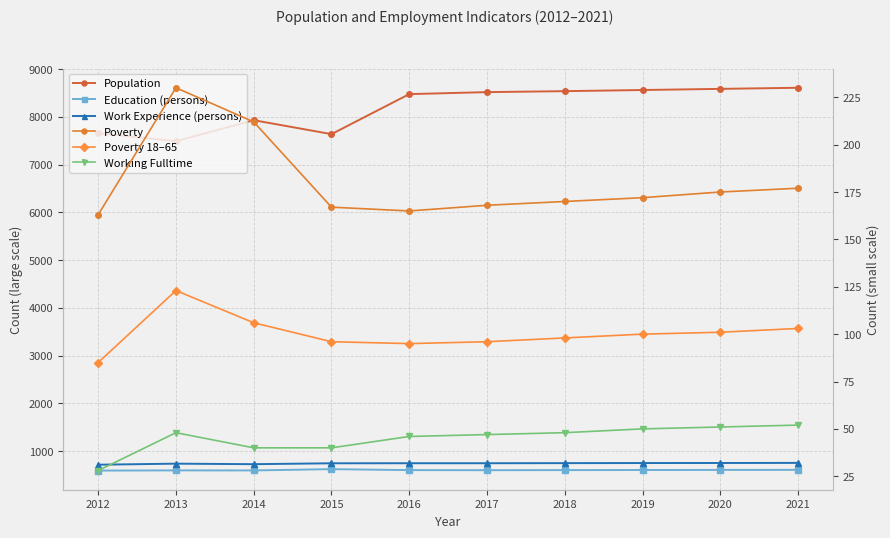

Which series changed the most between 2020 and 2021?

Population